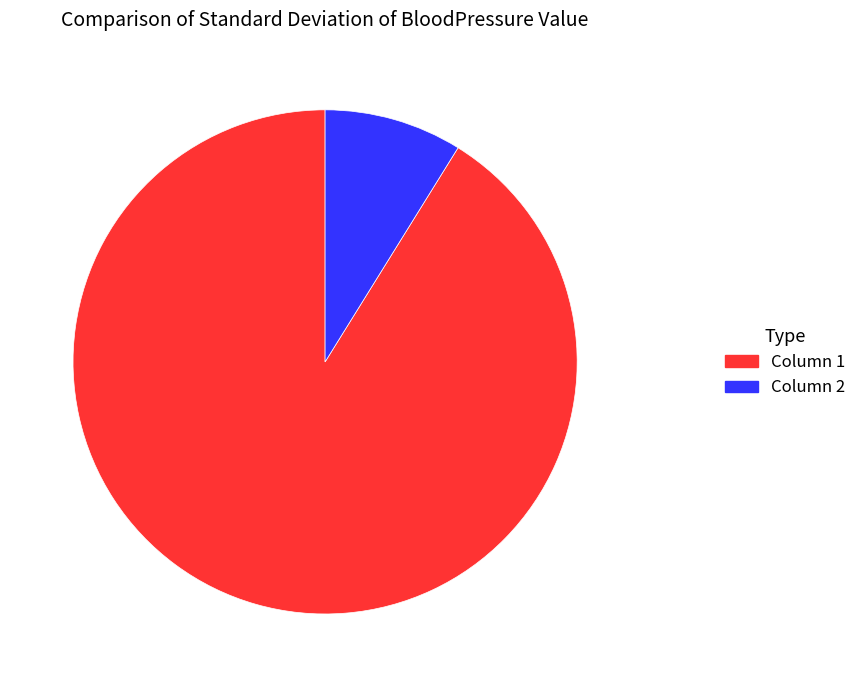

Between Column 1 and Column 2, which is larger?

Column 1